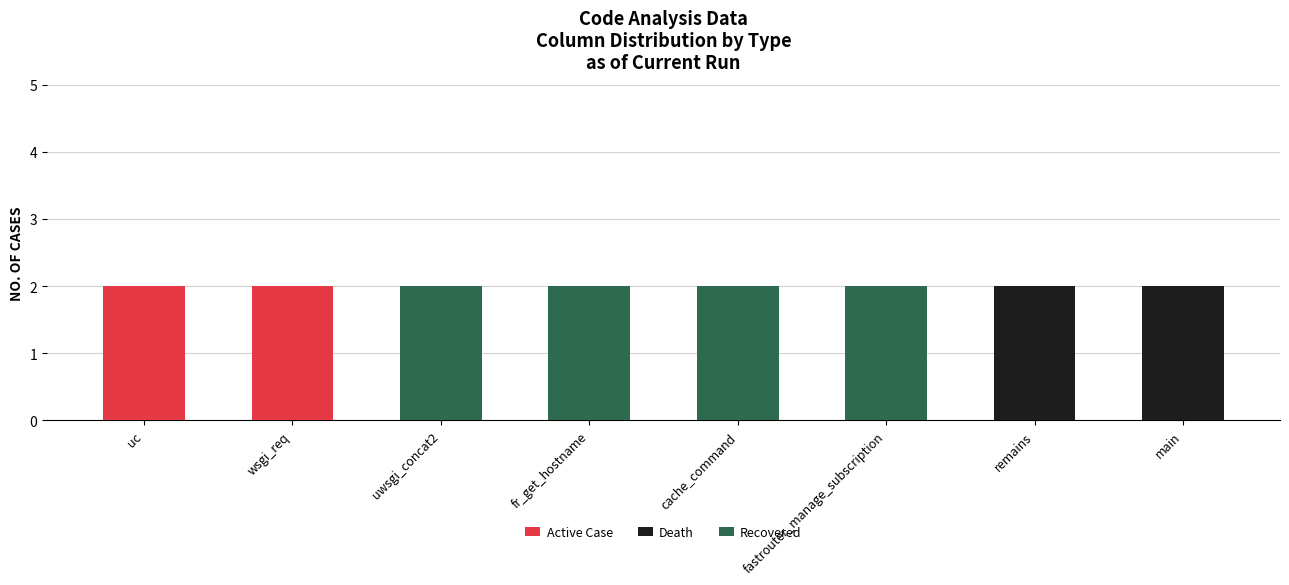

True or false: Active Case has a value of 1 at cache_command.

False